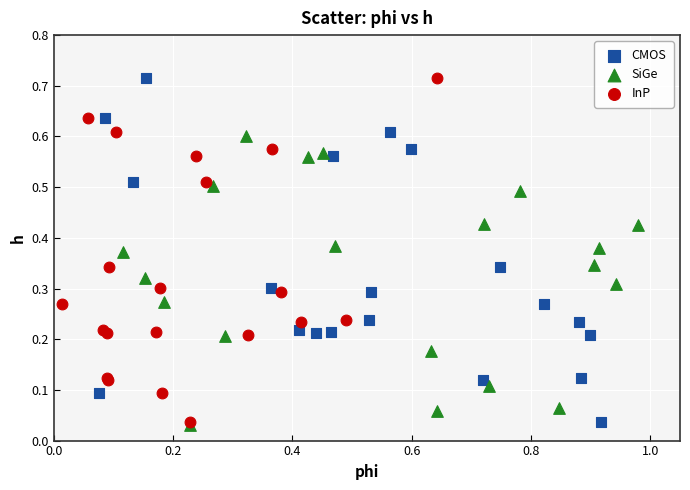

What are all the series names shown in the legend?

CMOS, SiGe, InP